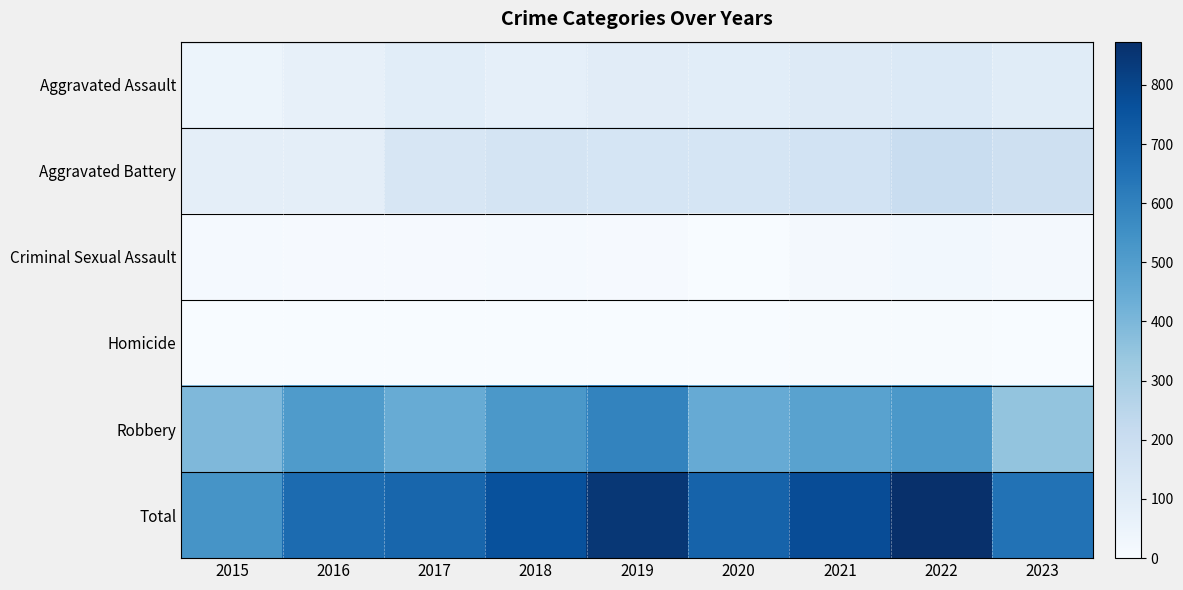

Reading left to right, list all the values displayed in this chart.

Aggravated Assault: 2015=46	2016=71	2017=95	2018=77	2019=98	2020=94	2021=110	2022=121	2023=99
Aggravated Battery: 2015=82	2016=82	2017=142	2018=152	2019=148	2020=150	2021=163	2022=202	2023=183
Criminal Sexual Assault: 2015=12	2016=8	2017=8	2018=11	2019=8	2020=3	2021=14	2022=24	2023=15
Homicide: 2015=0	2016=1	2017=1	2018=1	2019=2	2020=3	2021=4	2022=5	2023=2
Robbery: 2015=395	2016=510	2017=446	2018=520	2019=591	2020=450	2021=484	2022=521	2023=349
Total: 2015=535	2016=672	2017=692	2018=761	2019=847	2020=700	2021=775	2022=873	2023=648